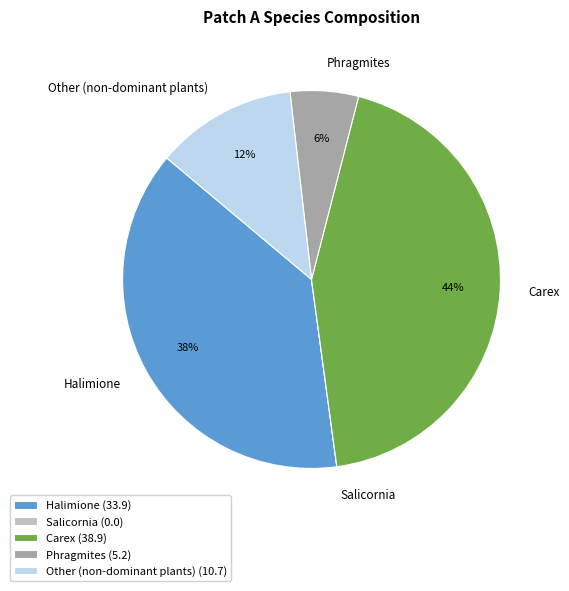

To the nearest percent, what is the average slice percentage?

20%